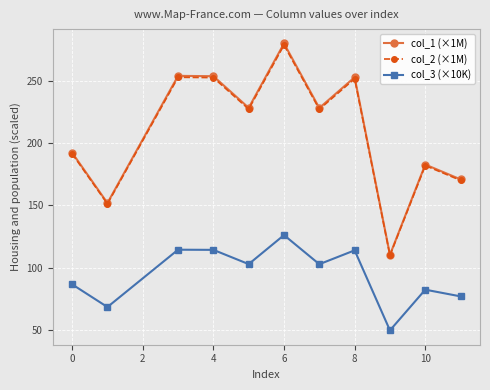

True or false: col_2 (×1M) has more than 2 interior local peaks.

True